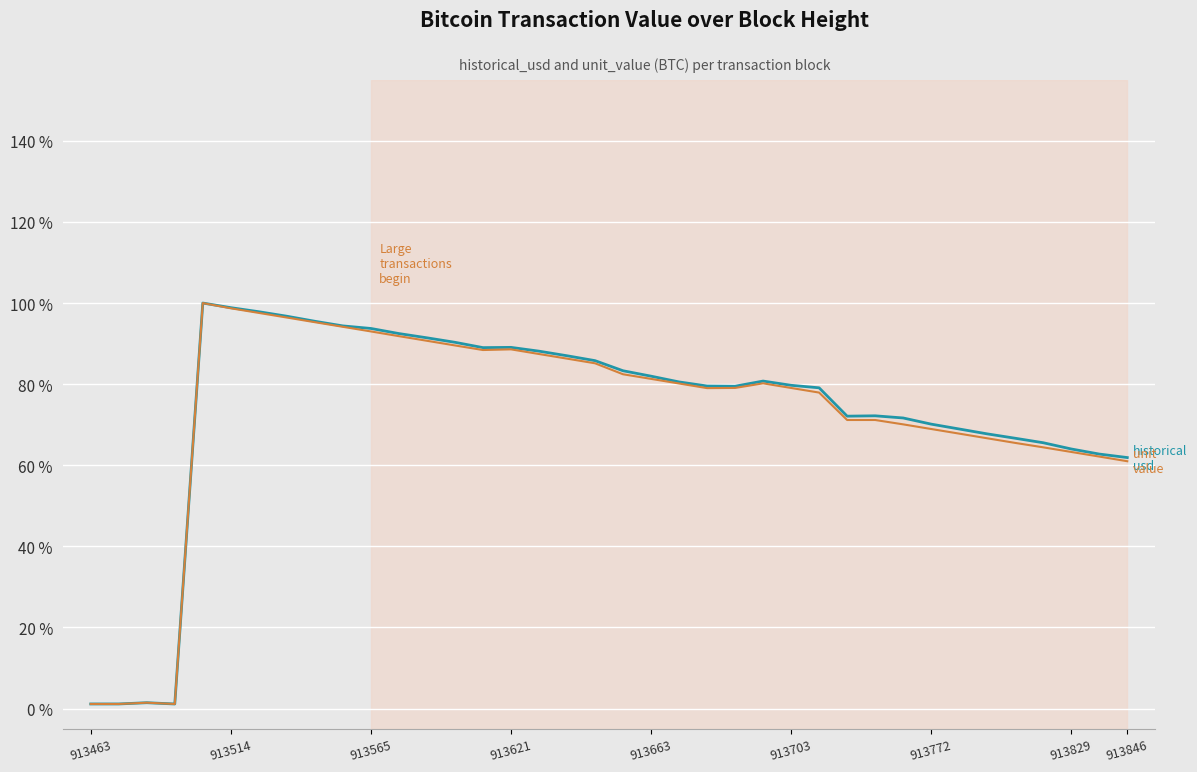

What is the maximum value shown in the chart?

100.0